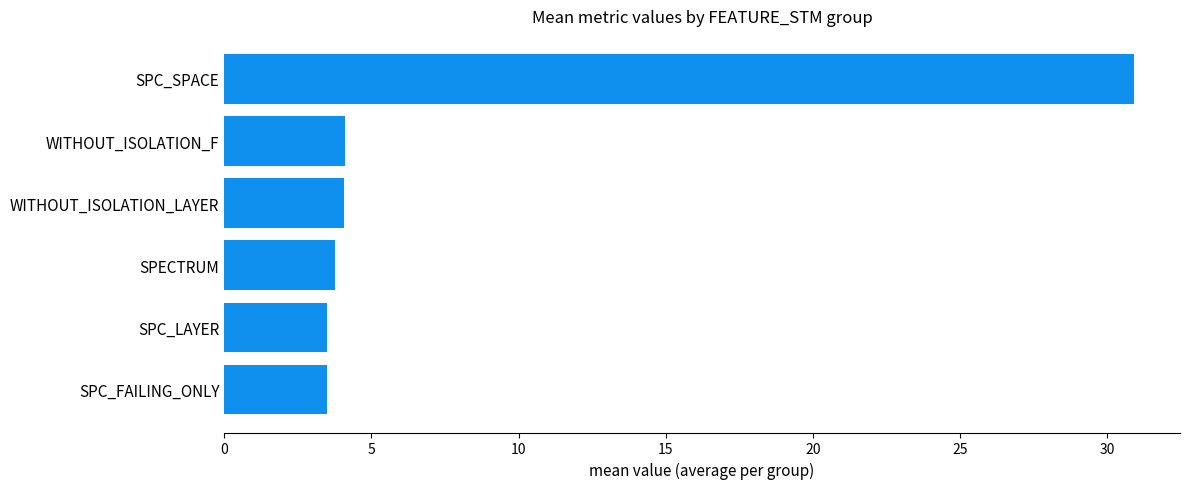

What is the ratio of the value at SPECTRUM to the value at WITHOUT_ISOLATION_LAYER?

0.9